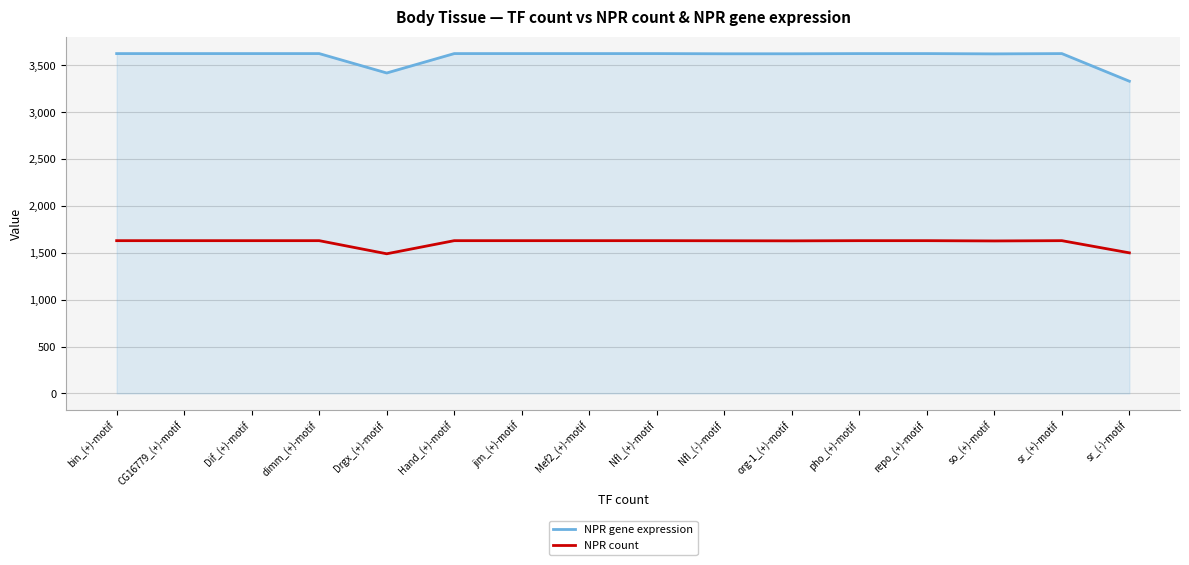

How many lines are shown in the chart?

2